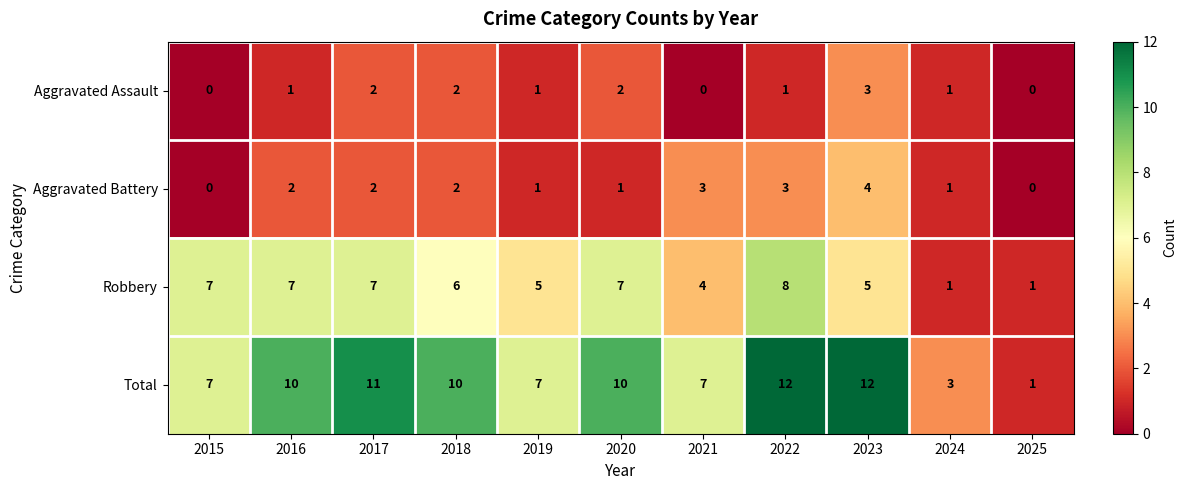

List the series in order of their peak value, highest first.

Total, Robbery, Aggravated Battery, Aggravated Assault